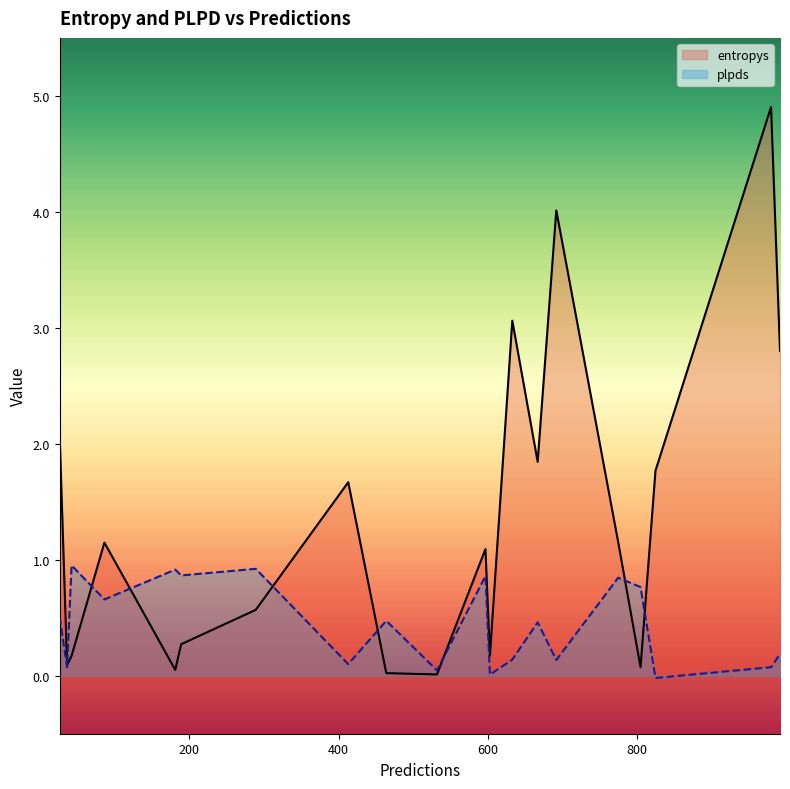

Reading left to right, what are all the values shown in this chart?

entropys: 2.1	0.1	0.2	1.1	0.1	0.3	0.6	1.7	0.0	0.0	1.1	0.2	3.1	1.8	4.0	1.2	0.1	1.8	4.9	2.8
plpds: 0.5	0.1	1.0	0.7	0.9	0.9	0.9	0.1	0.5	0.0	0.9	0.0	0.1	0.5	0.1	0.8	0.8	-0.0	0.1	0.2